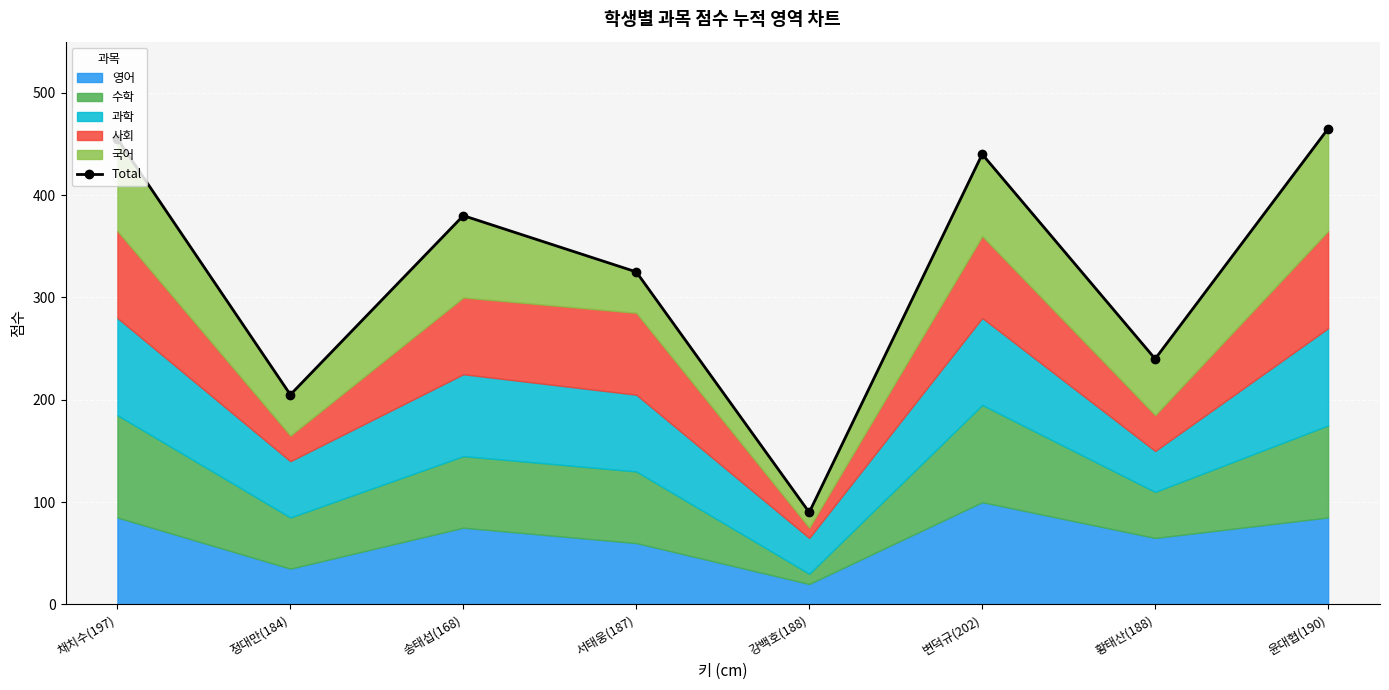

At which category does the data reach its first local valley?

정대만(184)